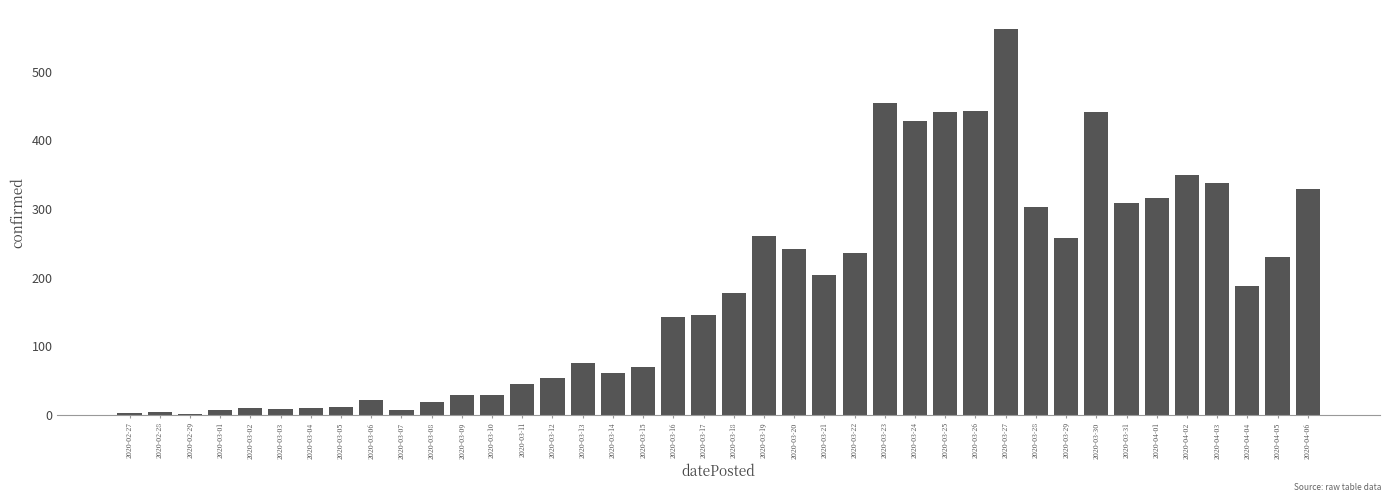

The value at 2020-03-29 is 257. True or false?

True